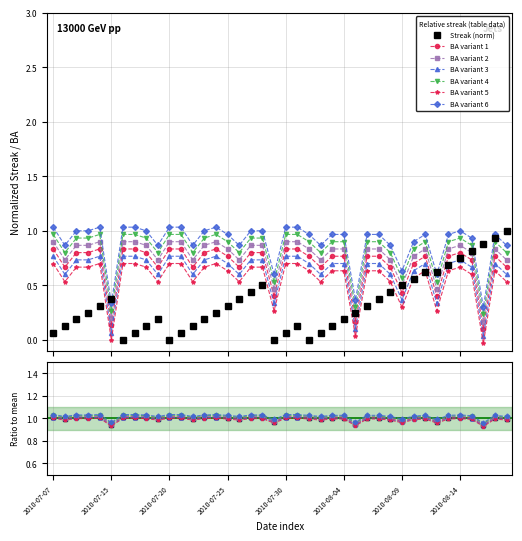

The value of Streak at 2010-08-18 is 1.0. True or false?

True